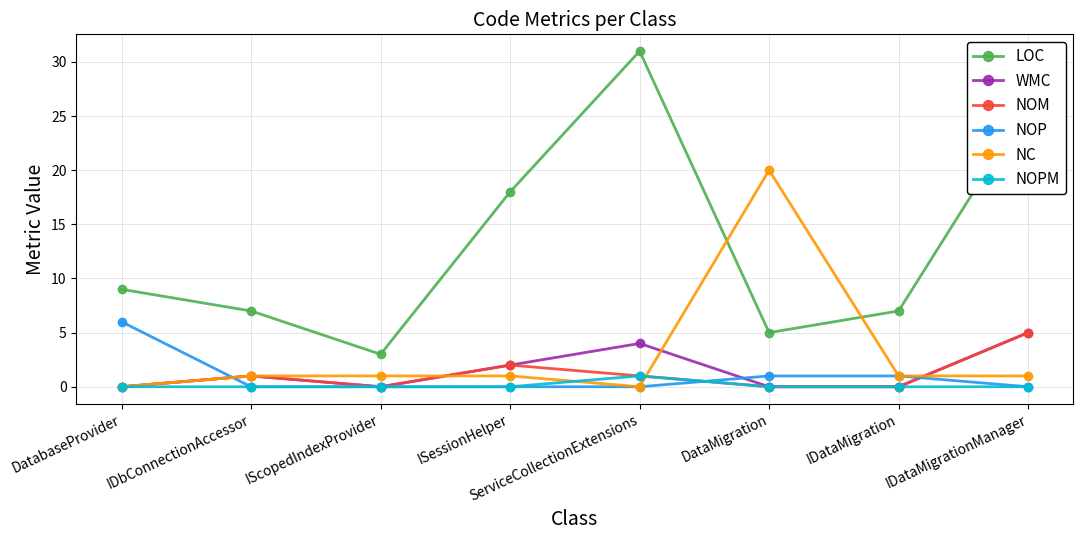

What are all the series names shown in the legend?

LOC, WMC, NOM, NOP, NC, NOPM